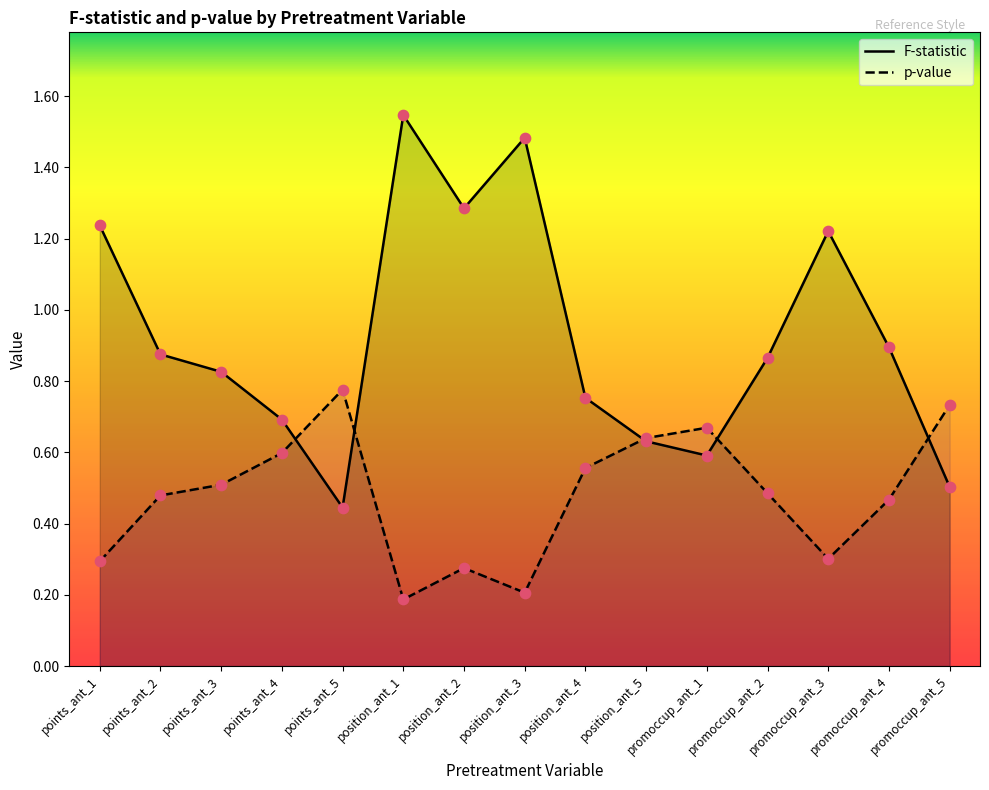

What is the total value across all series at points_ant_1?

1.5